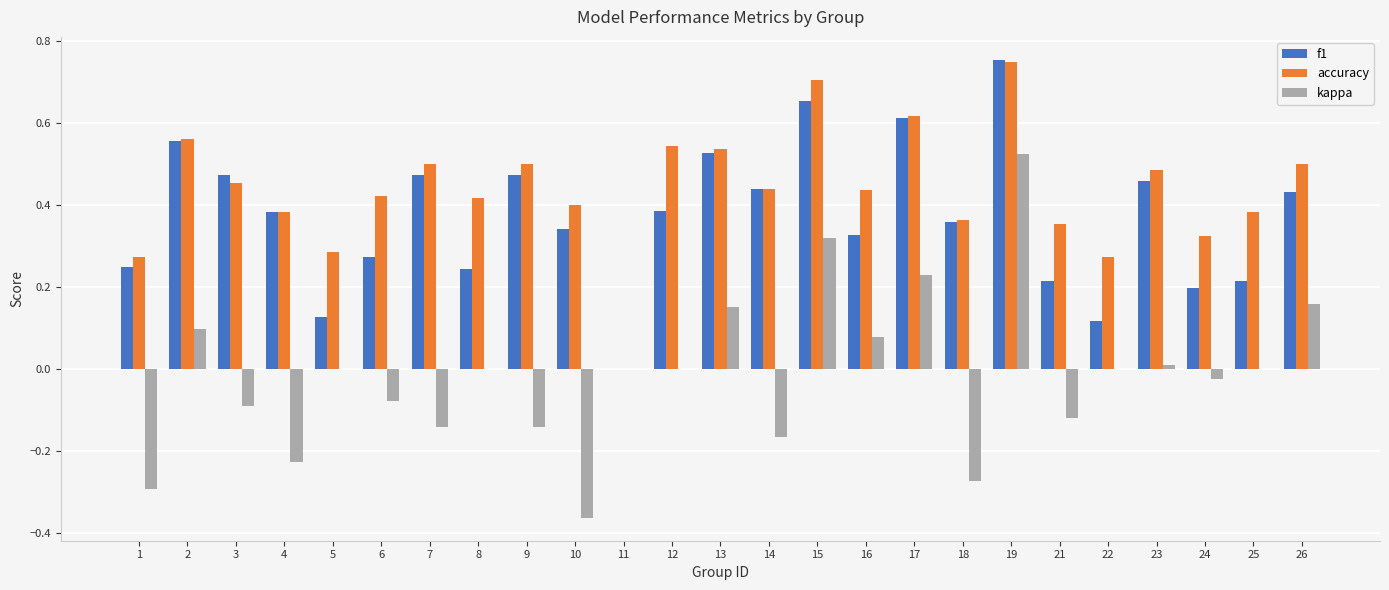

True or false: accuracy has a value of 0.6 at 18.

False